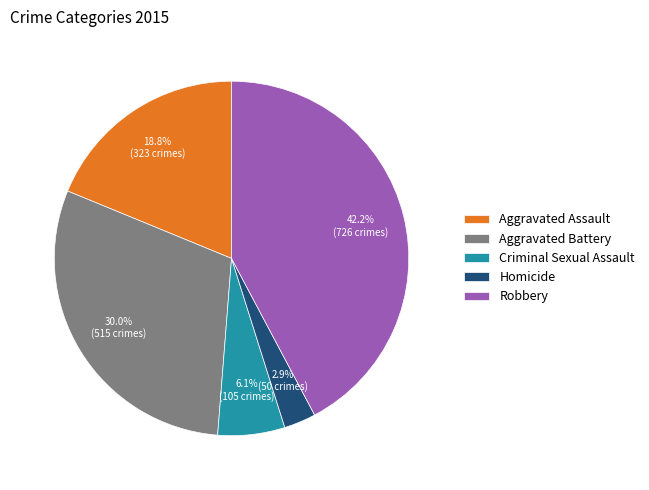

To the nearest percent, what is the average slice percentage?

20%